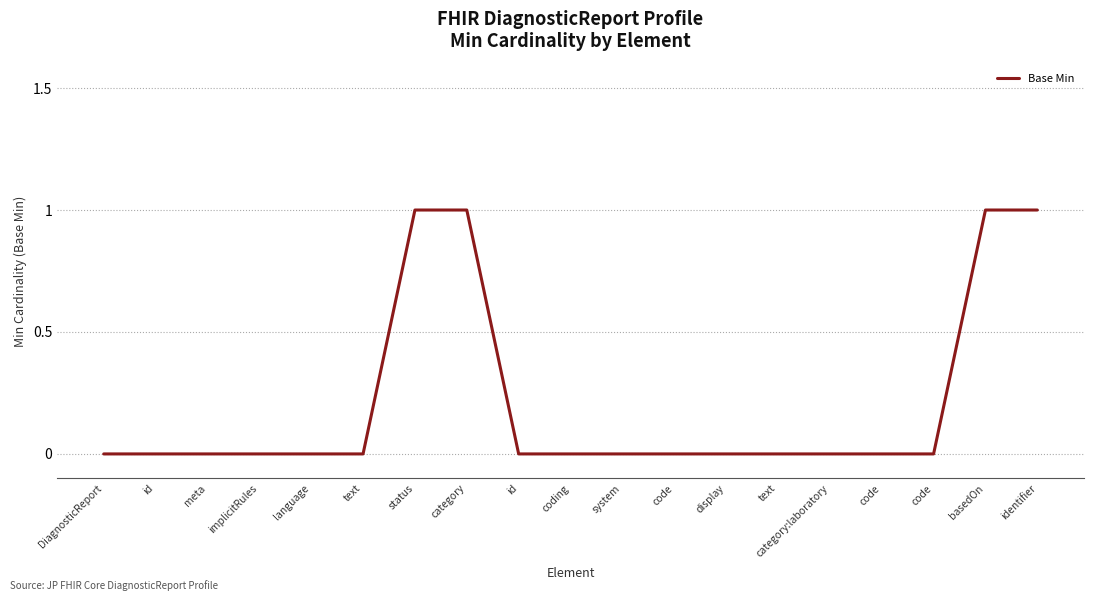

How many lines are shown in the chart?

1